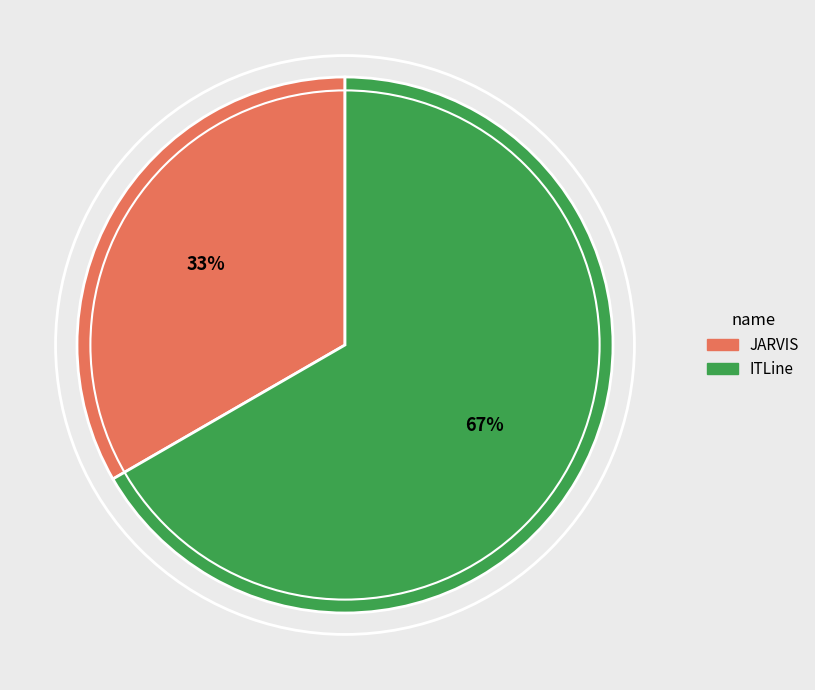

How many slices are in this pie chart?

2